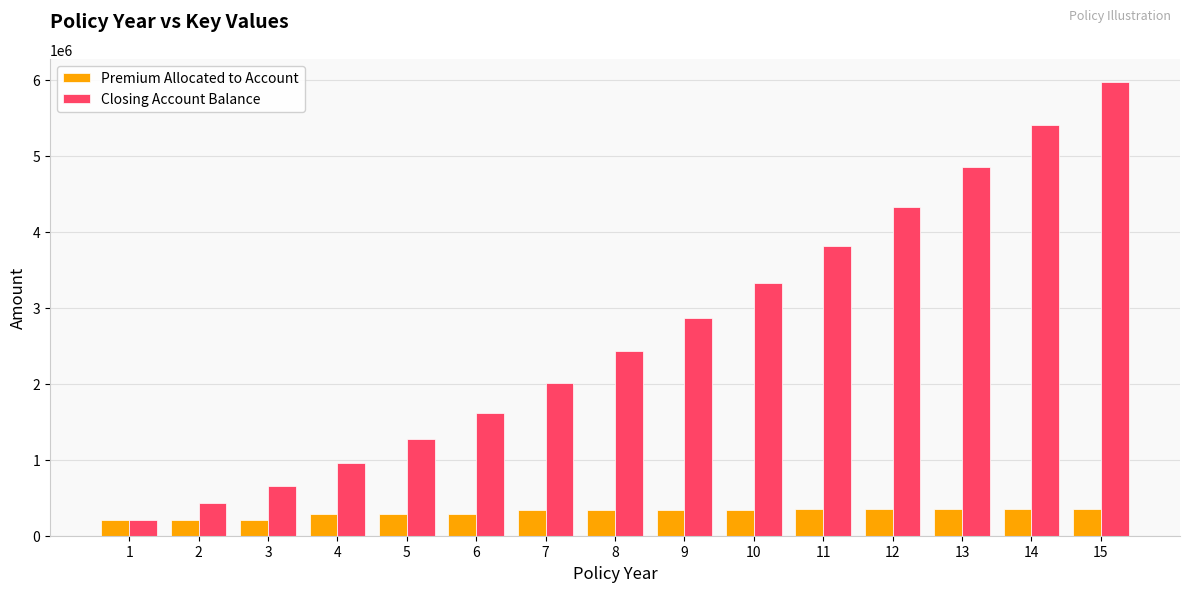

Which series has the widest spread of values?

Closing Account Balance